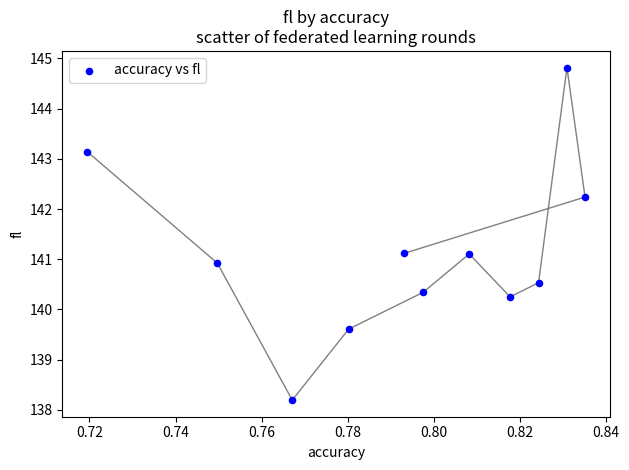

What is the average X value?

0.8